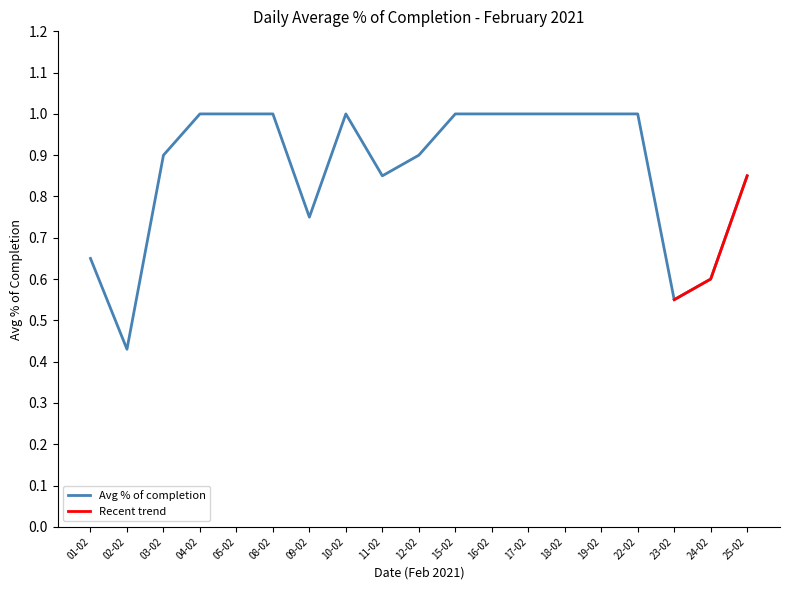

What is the greatest value displayed?

1.0